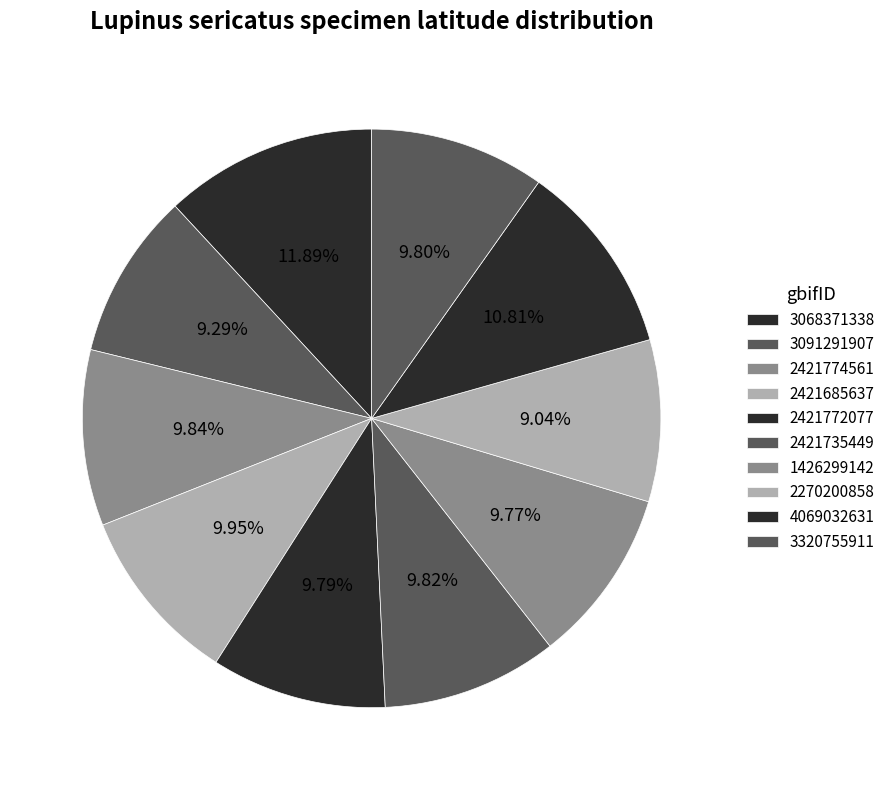

How many slices are in this pie chart?

10